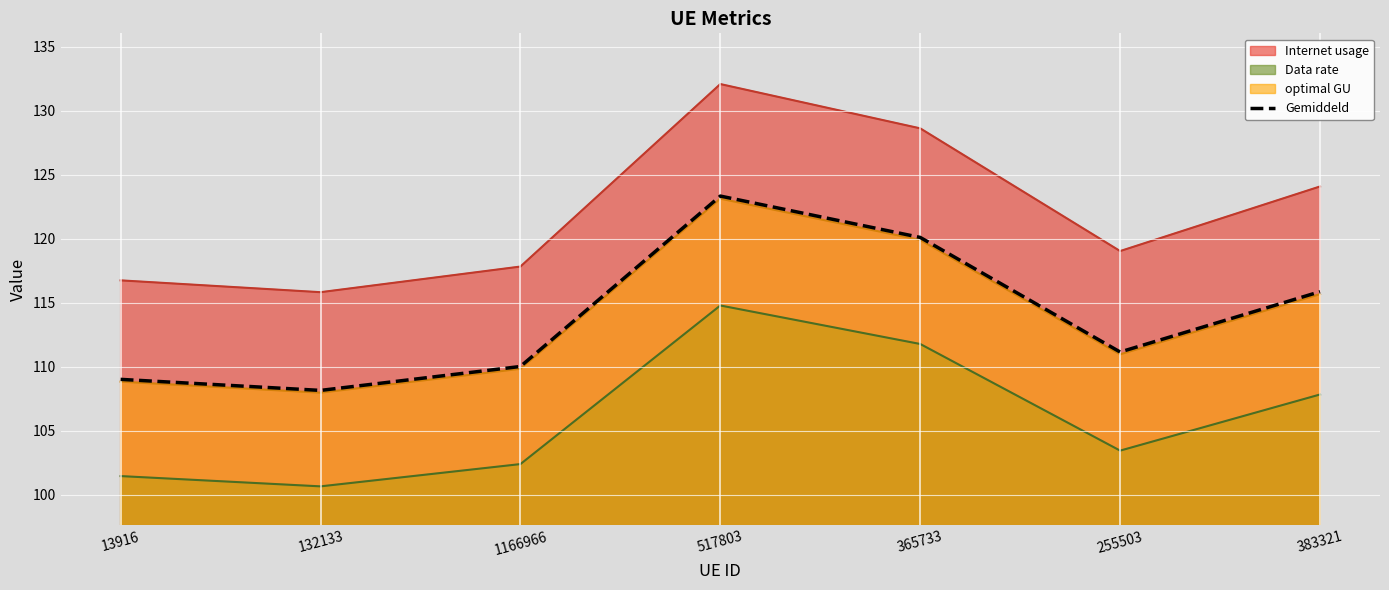

What is the change in value from 255503 to 383321?

+4.7